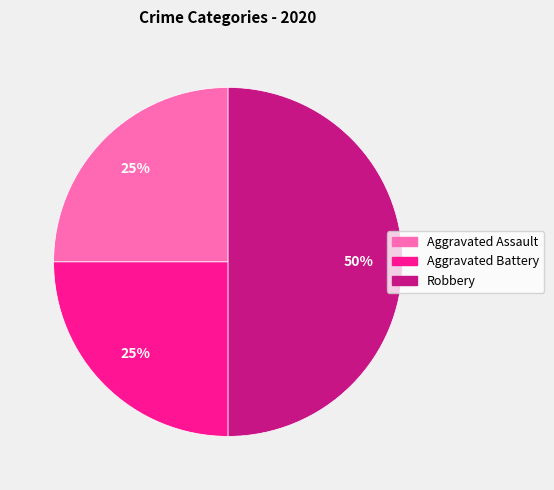

The Aggravated Assault slice represents 25% of the pie. True or false?

True